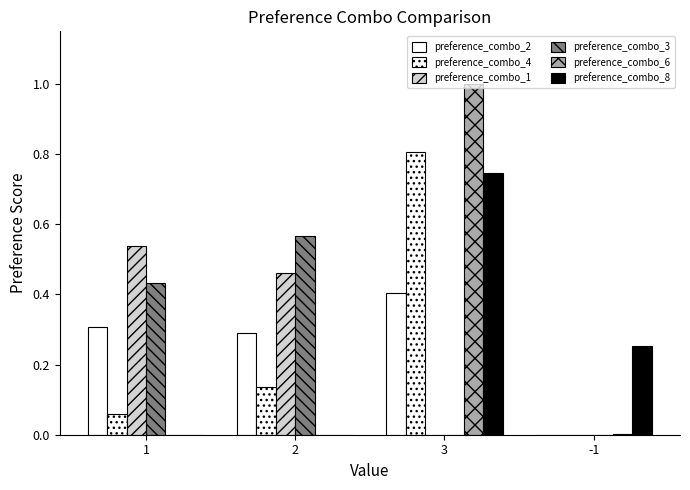

What is the maximum value shown in the chart?

1.0